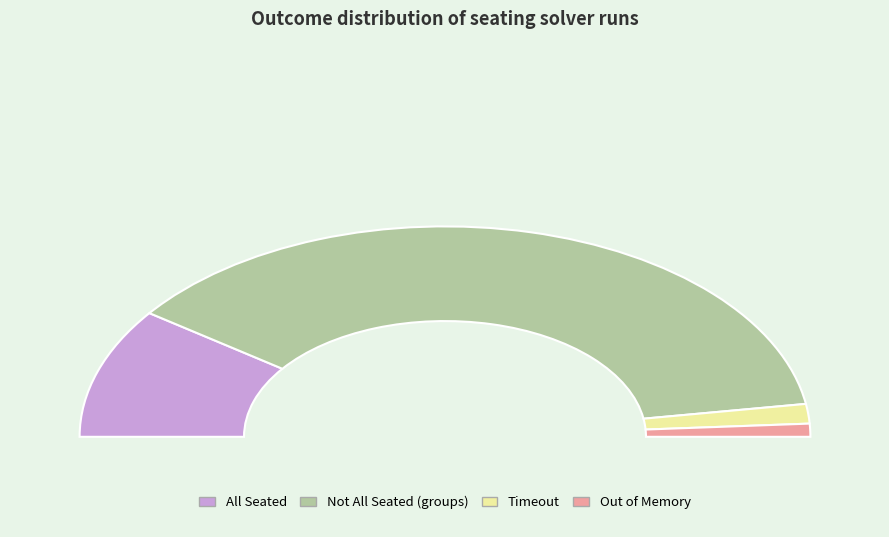

The AllSeated_False slice represents 60% of the pie. True or false?

False